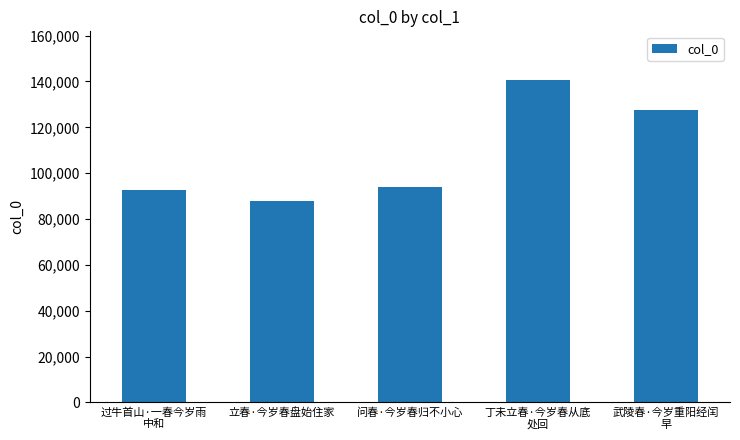

Does the chart contain any negative values?

No